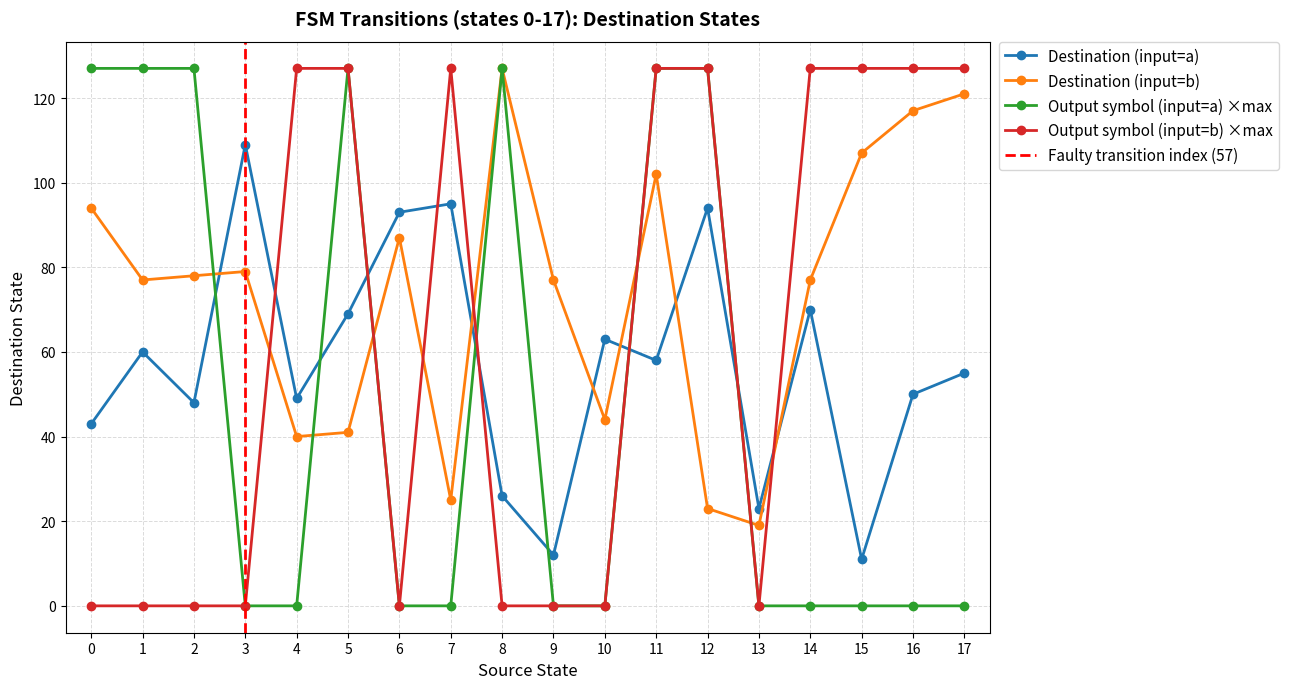

At which category does output_symbol_num reach its first local peak?

2